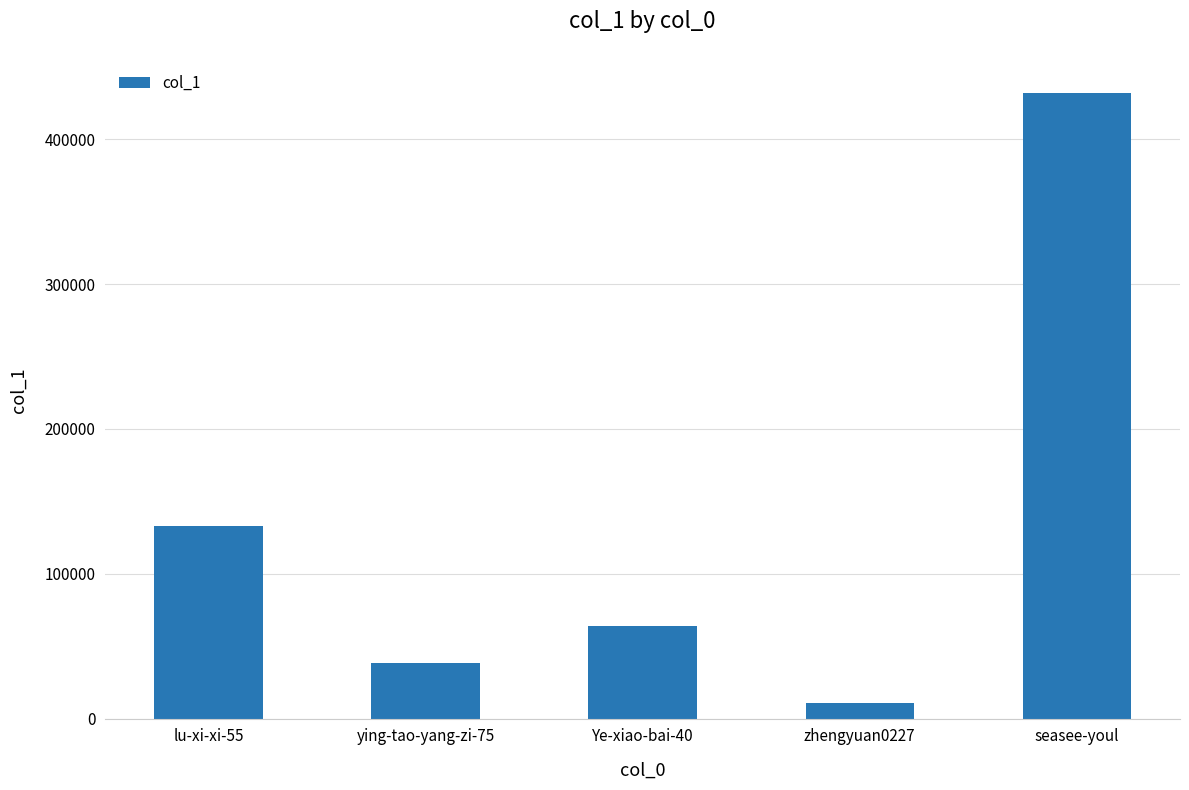

What is the change in value from zhengyuan0227 to seasee-youl?

+421331